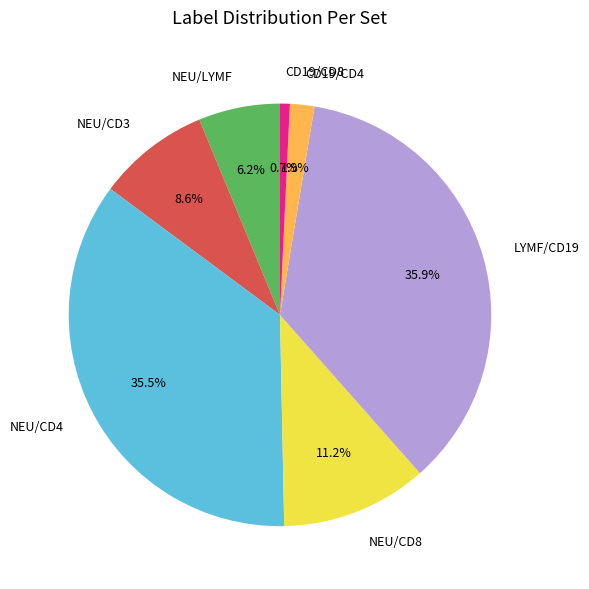

Does any single category account for the majority?

No